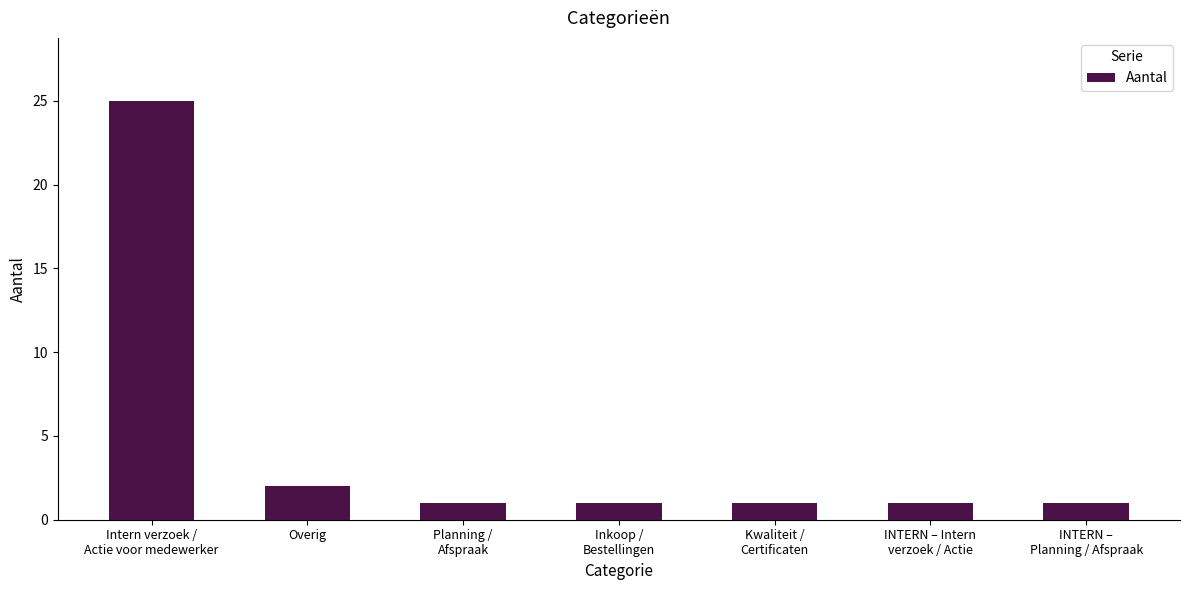

What is the label of the 6th bar from the left?

INTERN – Intern
verzoek / Actie